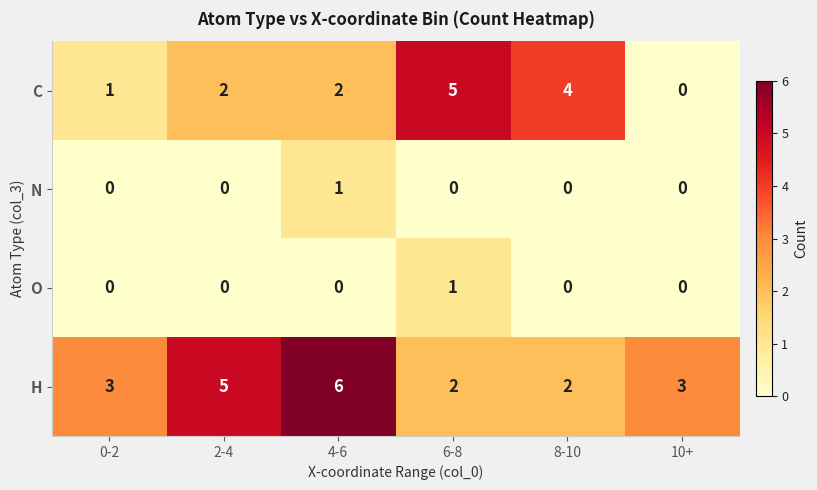

At which category is the sum across all series the highest?

4-6